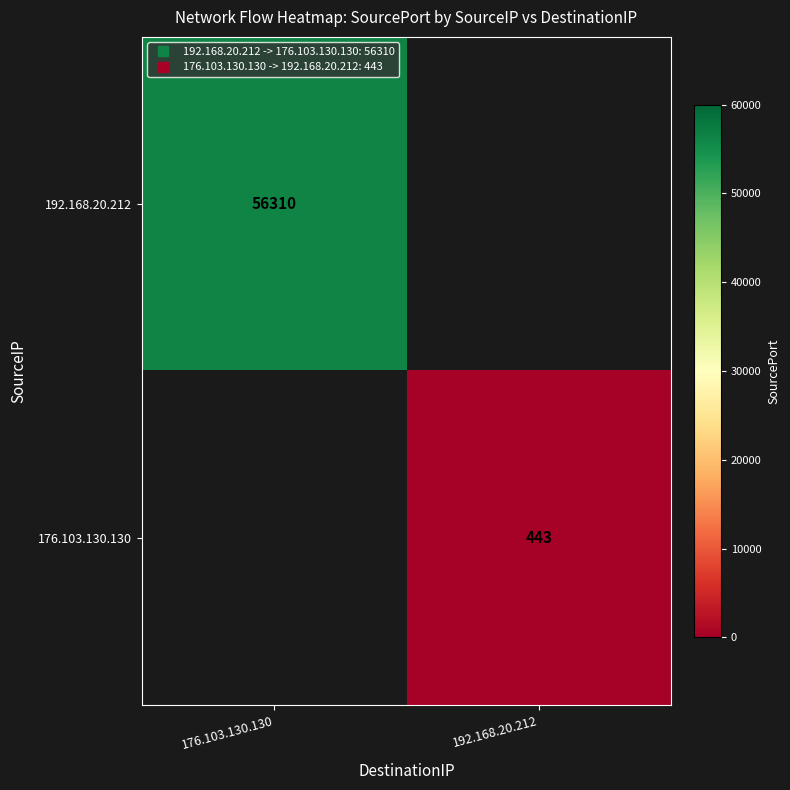

Is the value of 192.168.20.212 at 192.168.20.212 greater than the value of 176.103.130.130 at 192.168.20.212?

No